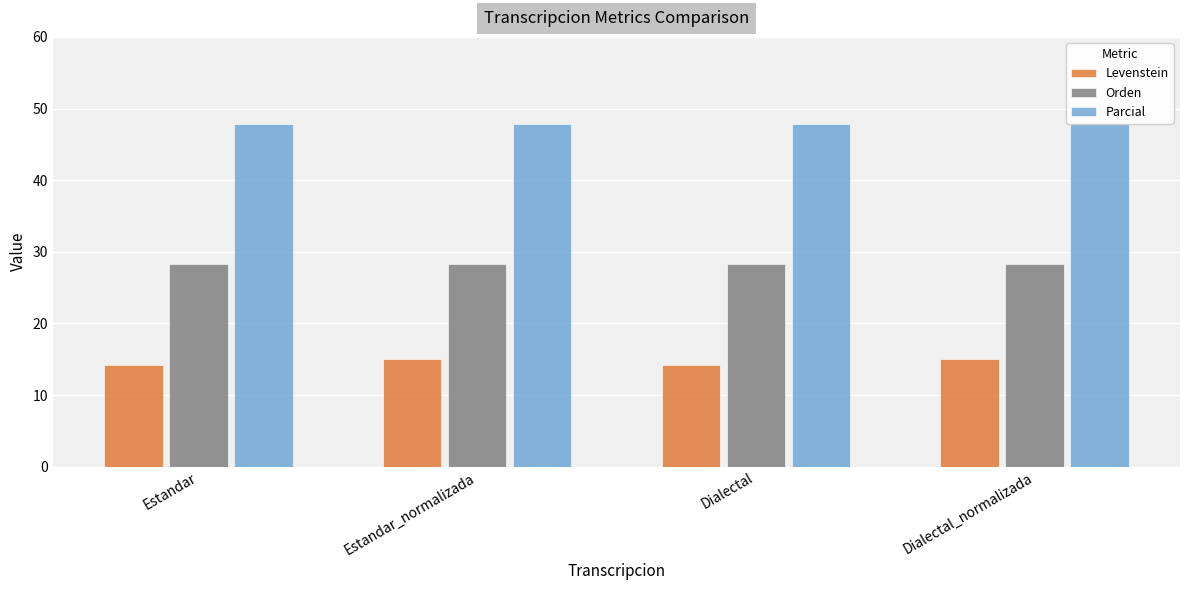

Rank the series at Dialectal from lowest to highest value.

Levenstein, Orden, Parcial